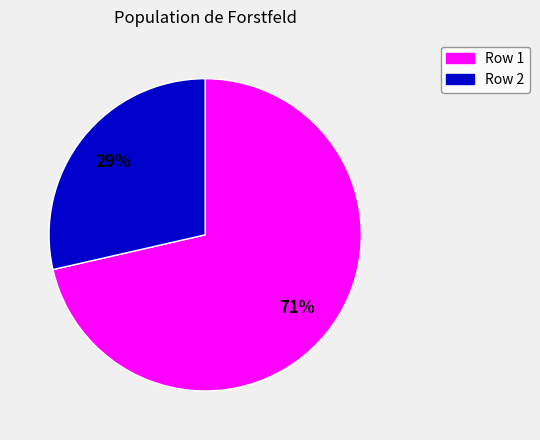

To the nearest percent, what is the average slice percentage?

50%